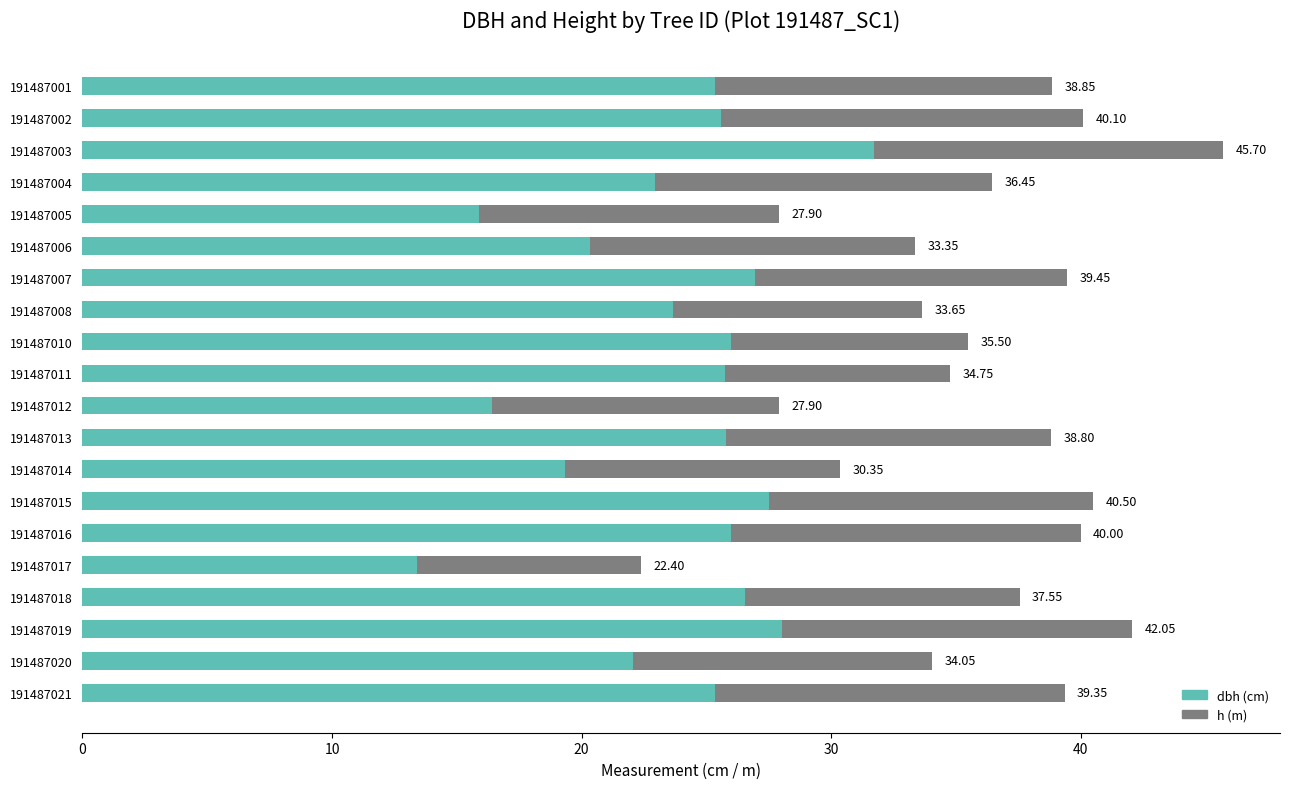

What is the value of the h bar at the 3rd from the left?

14.0